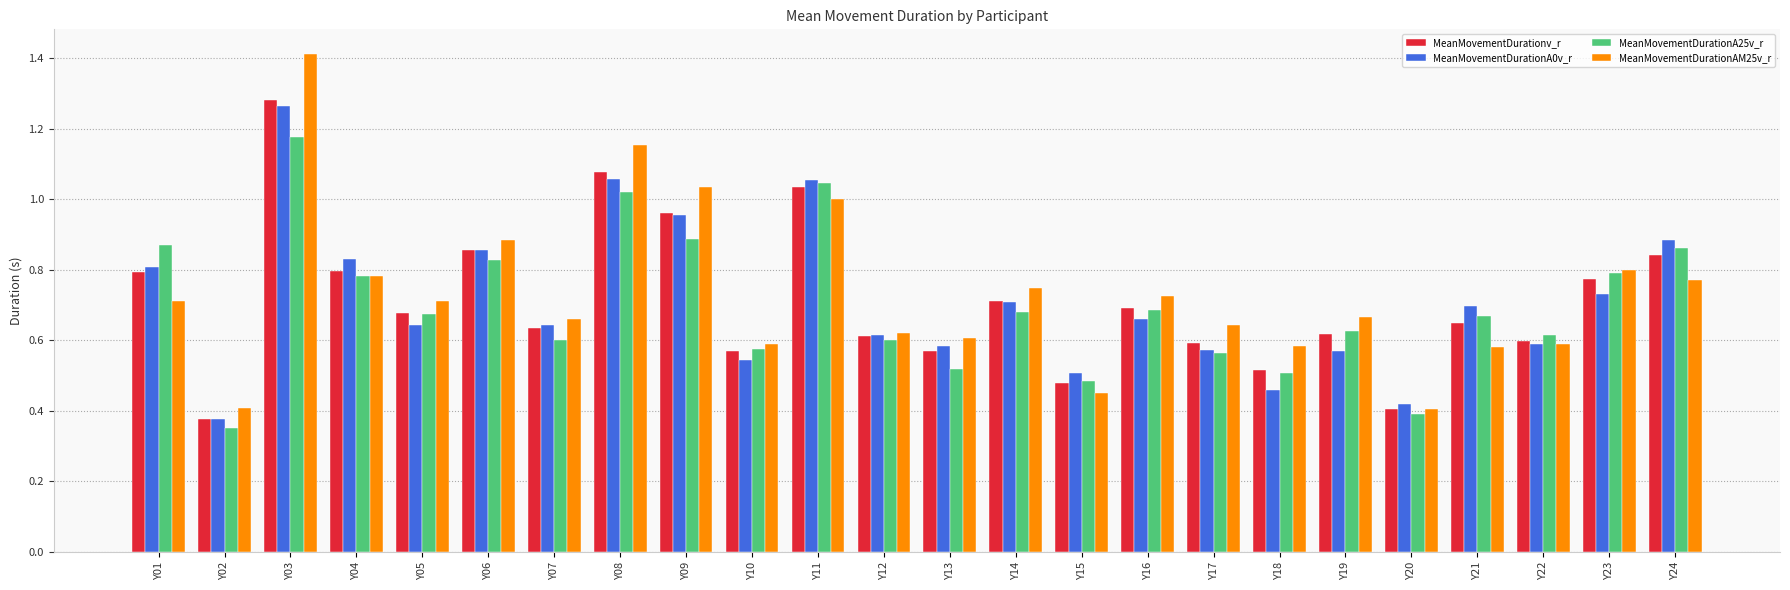

What is the difference between the MeanMovementDurationA0v_r values at Y07 and Y02?

0.3